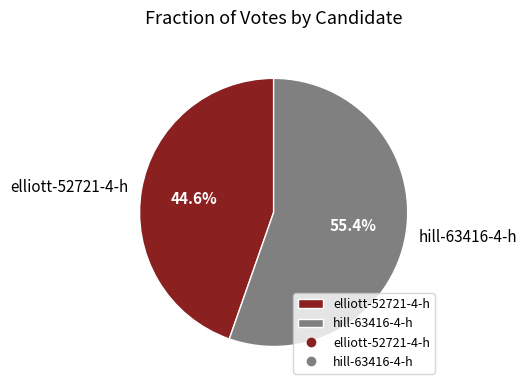

The hill-63416-4-h slice represents 49% of the pie. True or false?

False